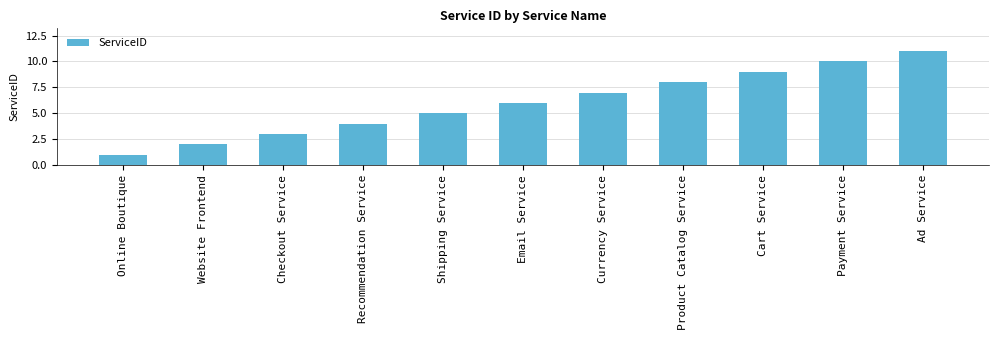

The chart shows a value of 10 at Payment Service. True or false?

True